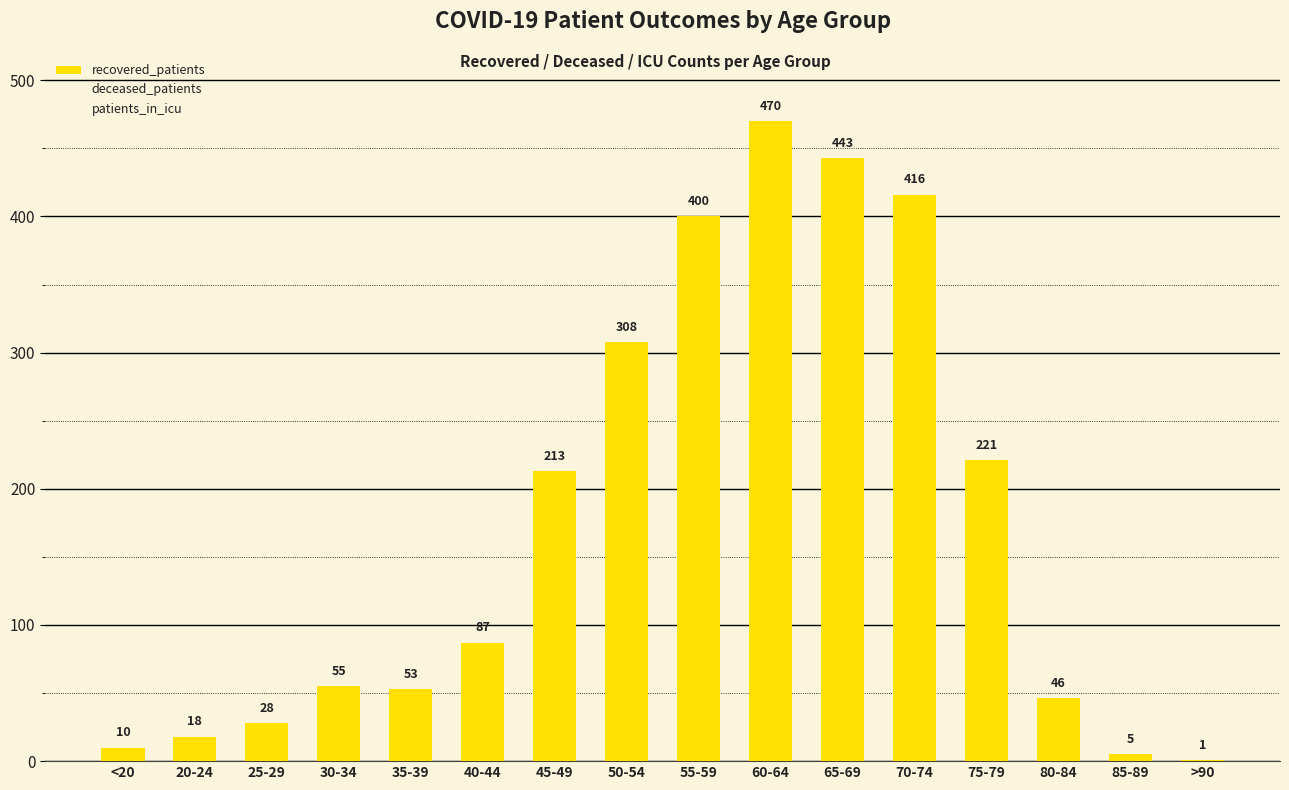

Count the number of categories in the chart.

16